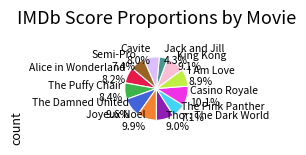

To the nearest percent, what is the difference between the largest and smallest slice percentages?

6%